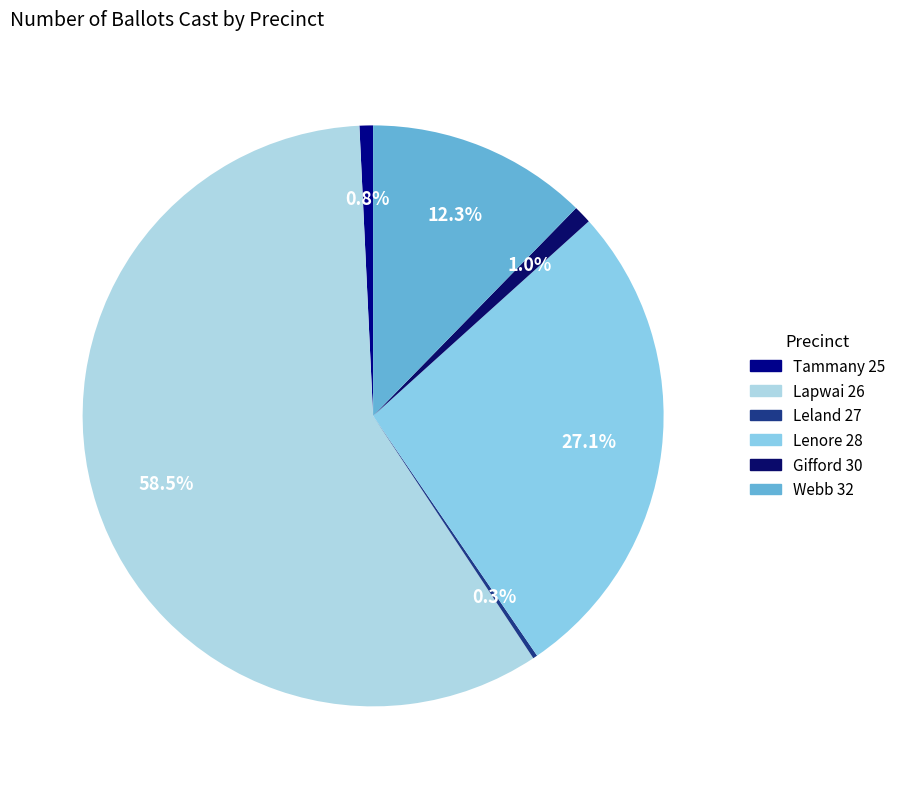

To the nearest percent, what percentage of the pie is Tammany 25?

1%